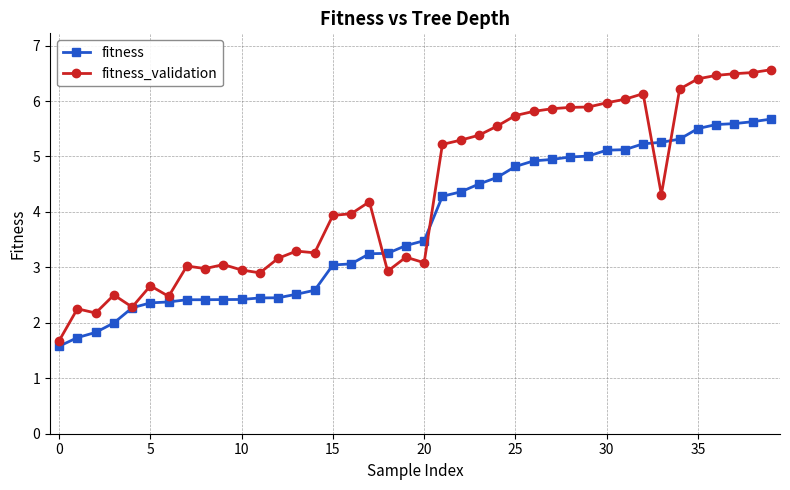

How many distinct data groups are displayed?

2